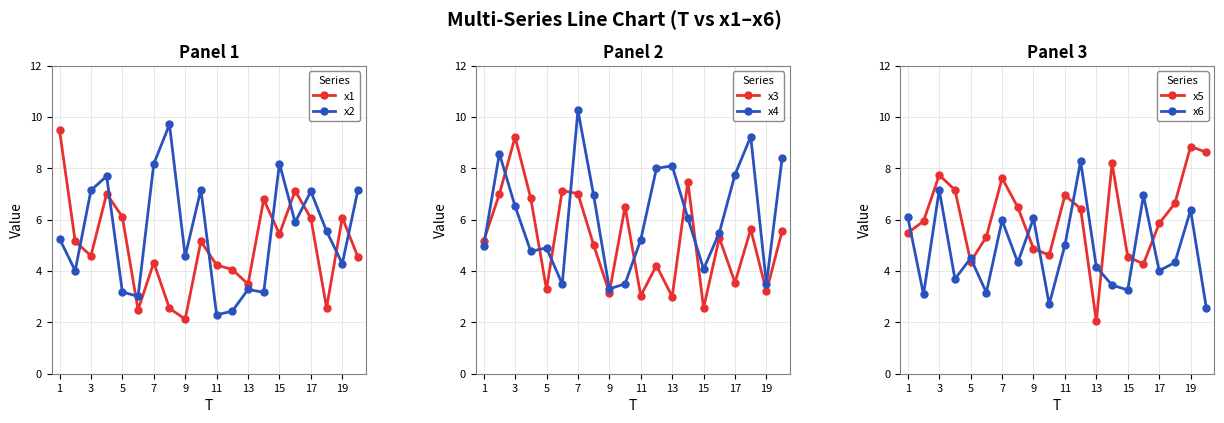

At which category does x1 reach its first local valley?

3